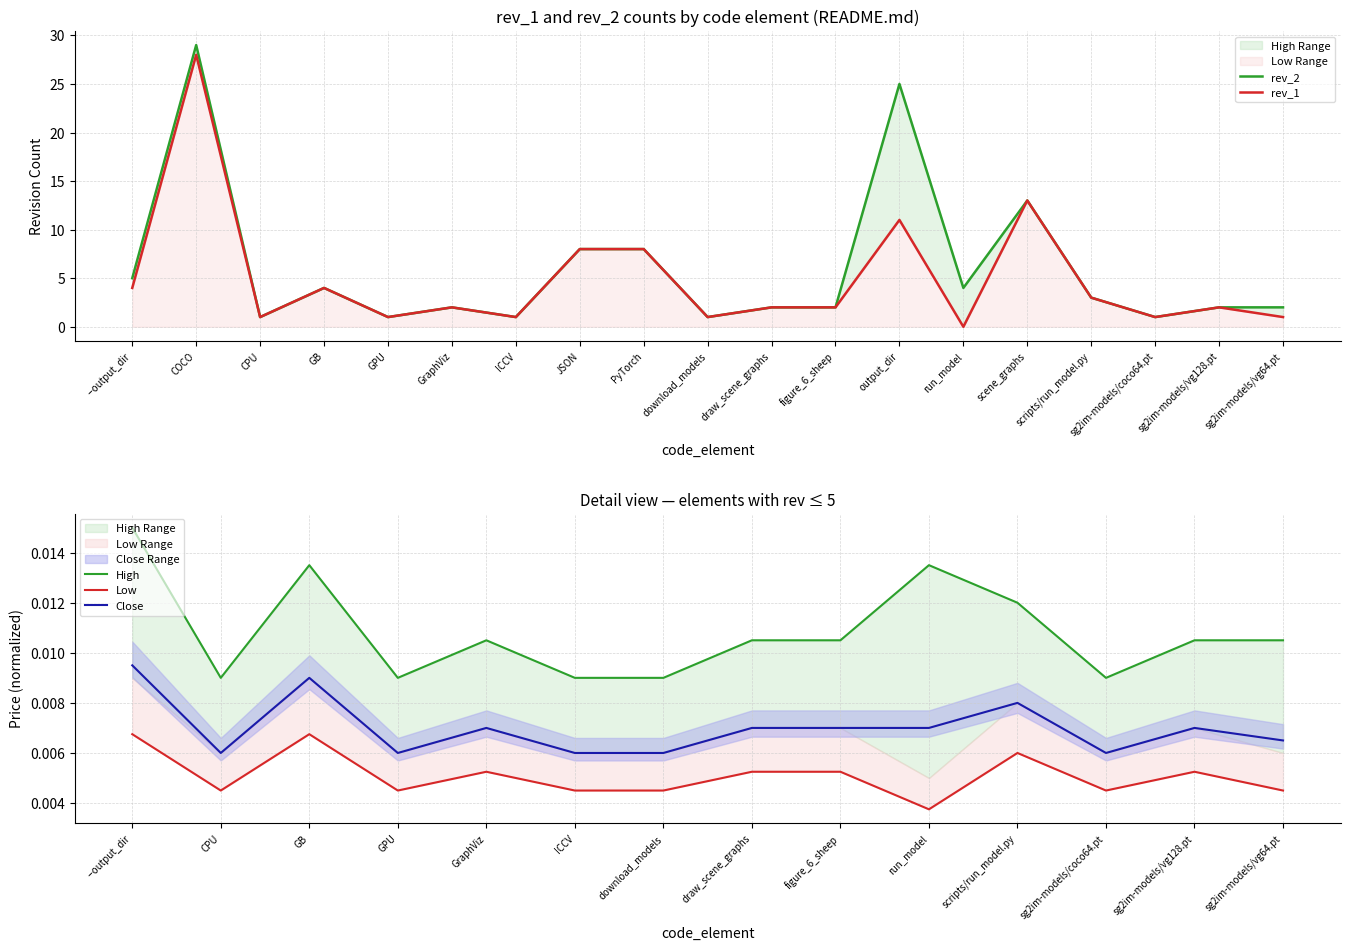

In rev_1, how many points are lower than both neighbors (excluding endpoints)?

6